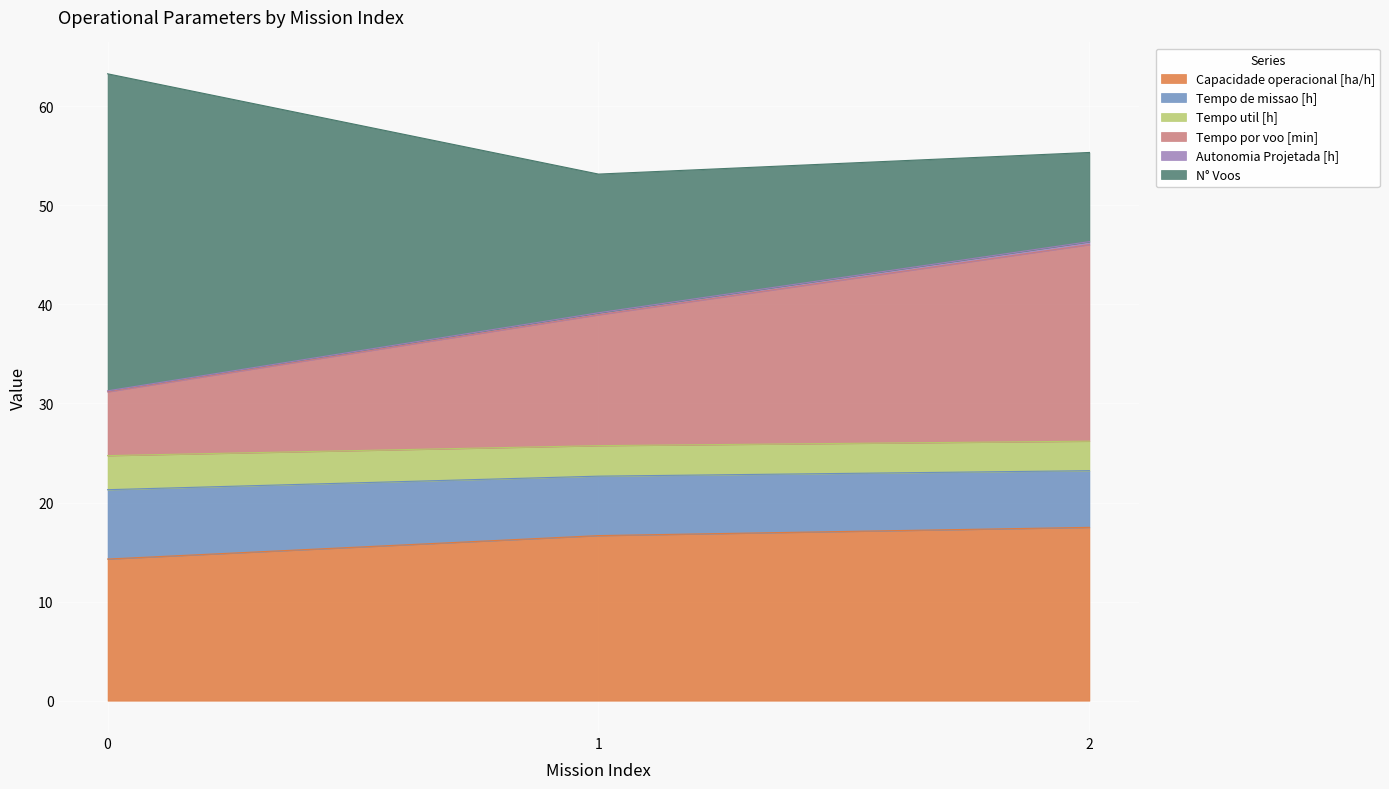

Does the chart display data point markers on the line(s)?

No